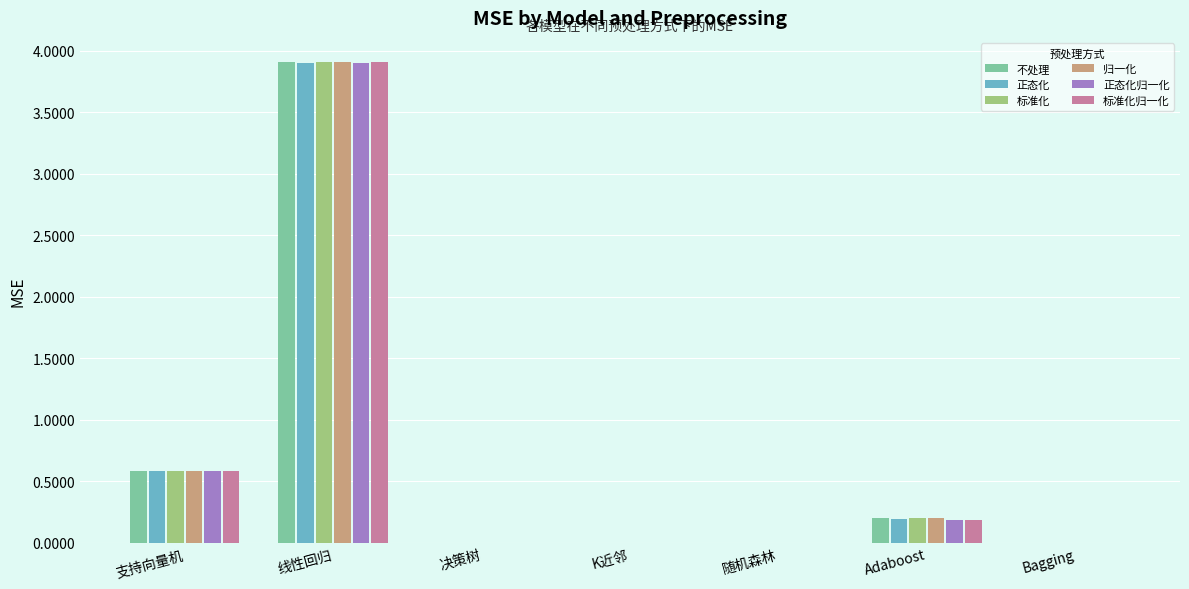

Is it true that 归一化 equals 0.6 at 支持向量机?

True